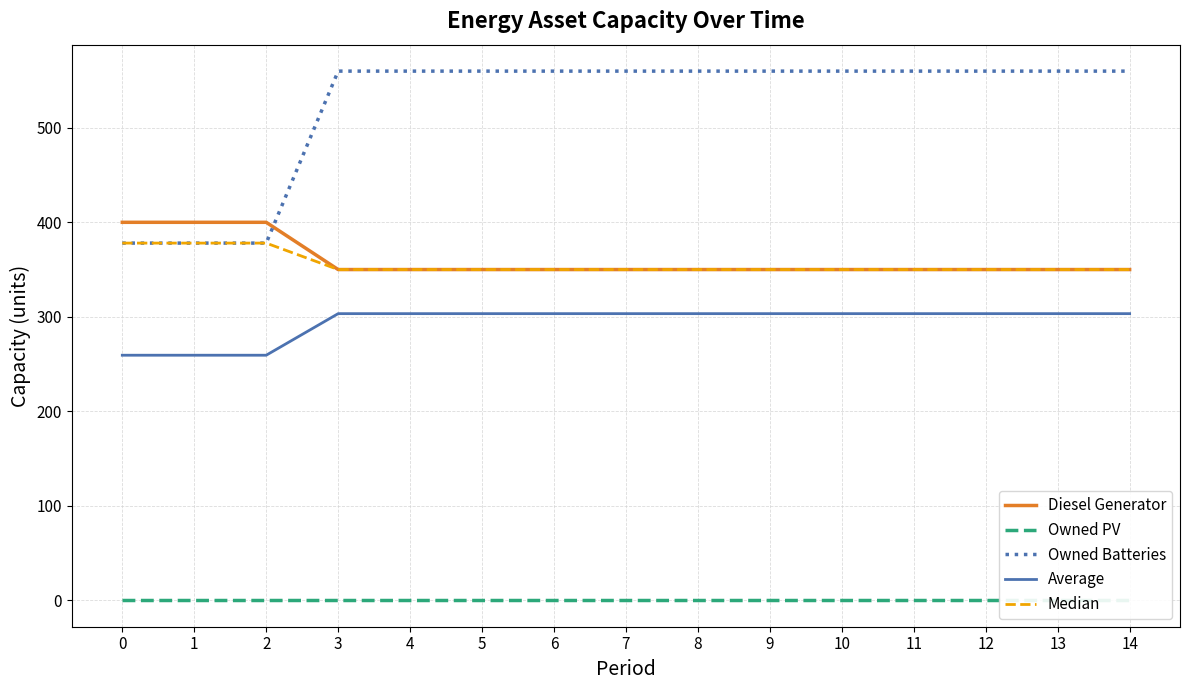

Does the chart display data point markers on the line(s)?

No